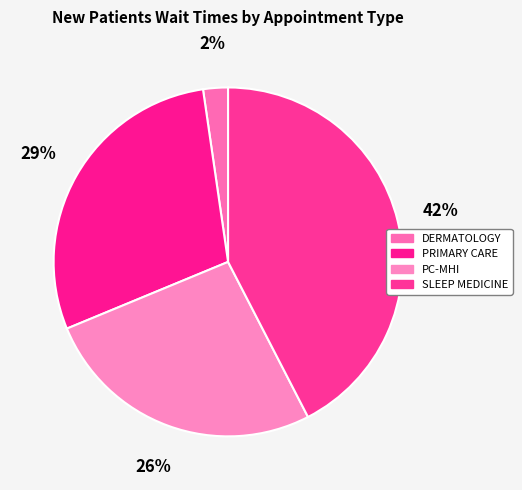

How many segments does this pie chart have?

4